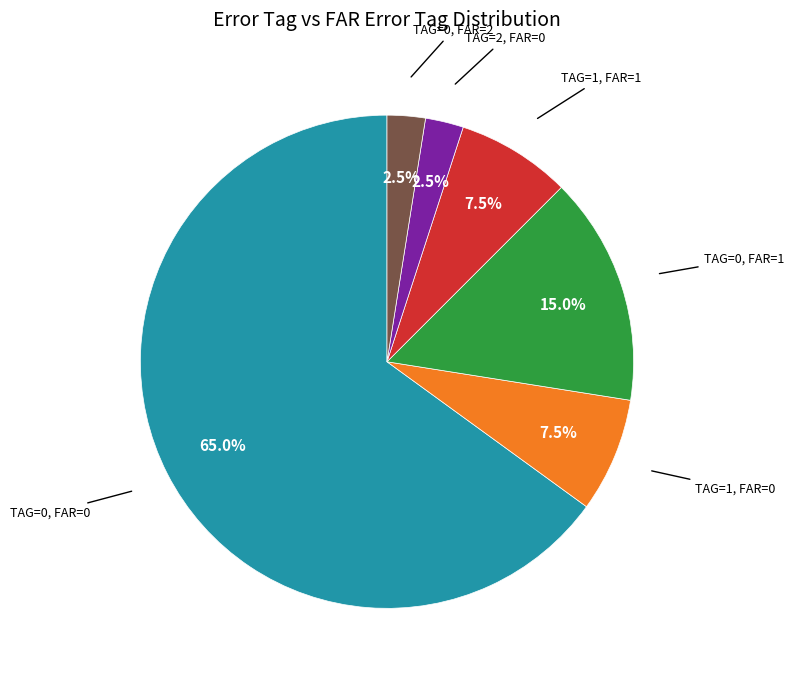

Count the number of slices in the pie.

6